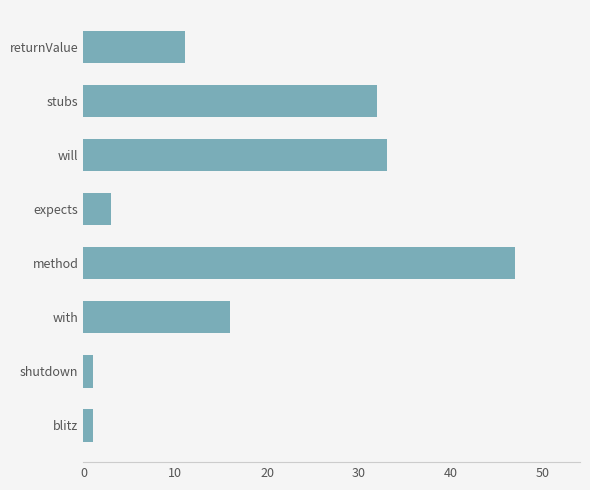

True or false: the data shows 42 at stubs.

False